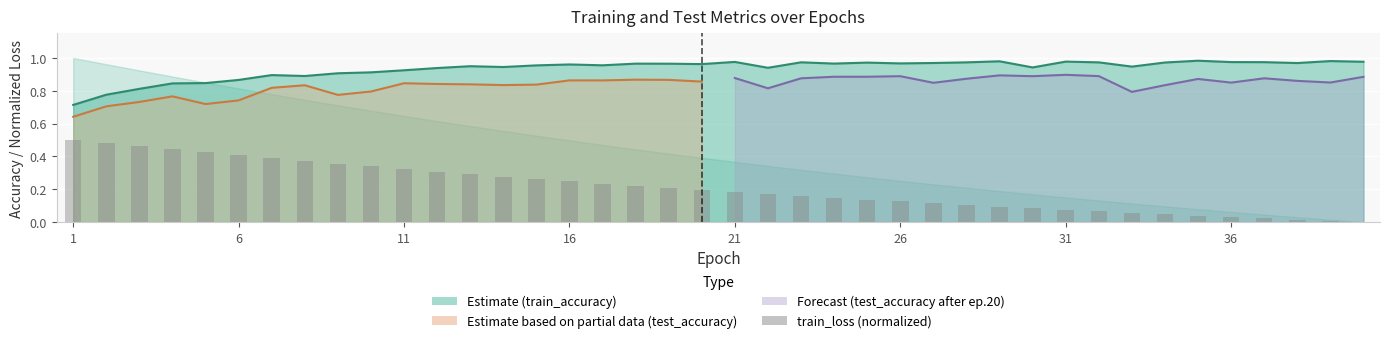

Are the bars grouped side by side (vs. stacked)?

Yes